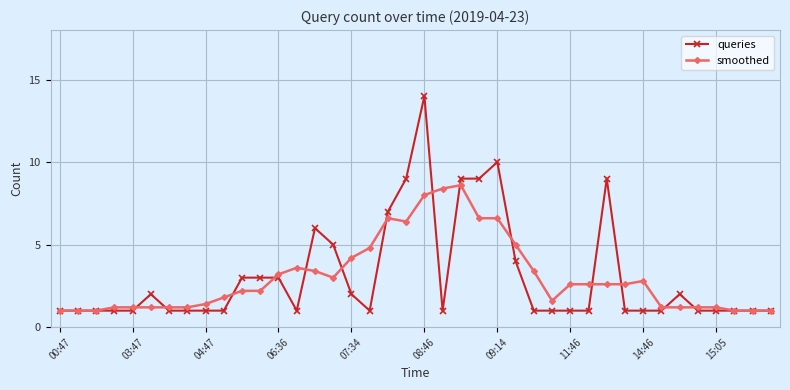

True or false: smoothed has more than 1 points higher than both neighbors.

True